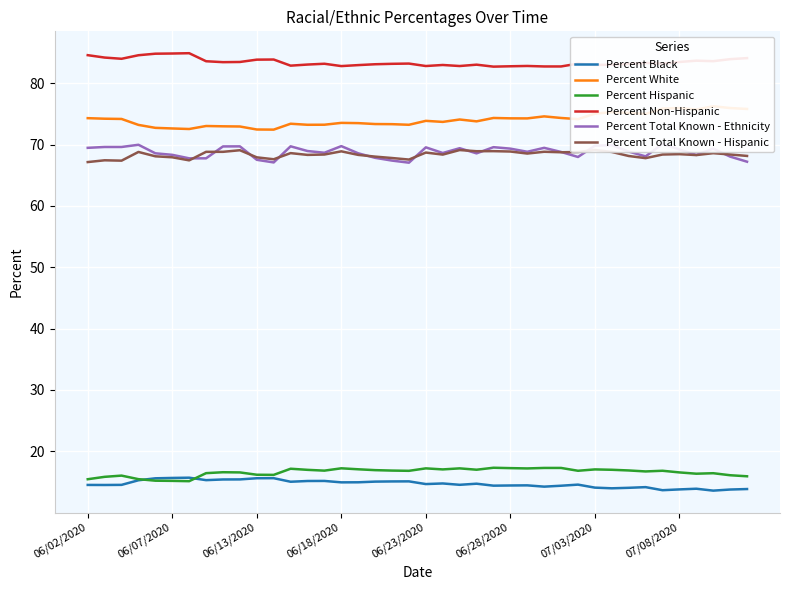

What is the sum of the Percent Black values at 11 and 31?

29.5